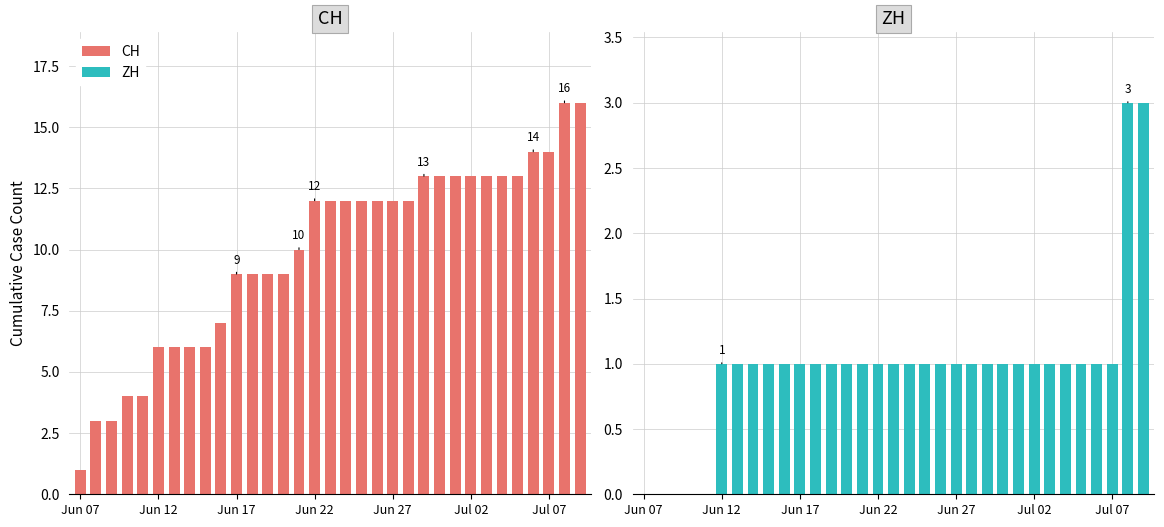

The ZH series shows 1 at 14. True or false?

False